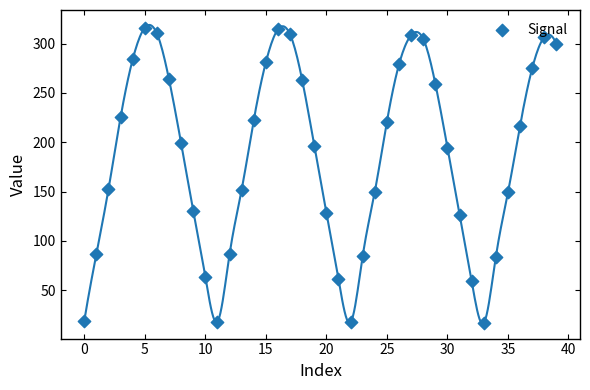

Approximately how many times larger is the value at 17 compared to 24?

2.1